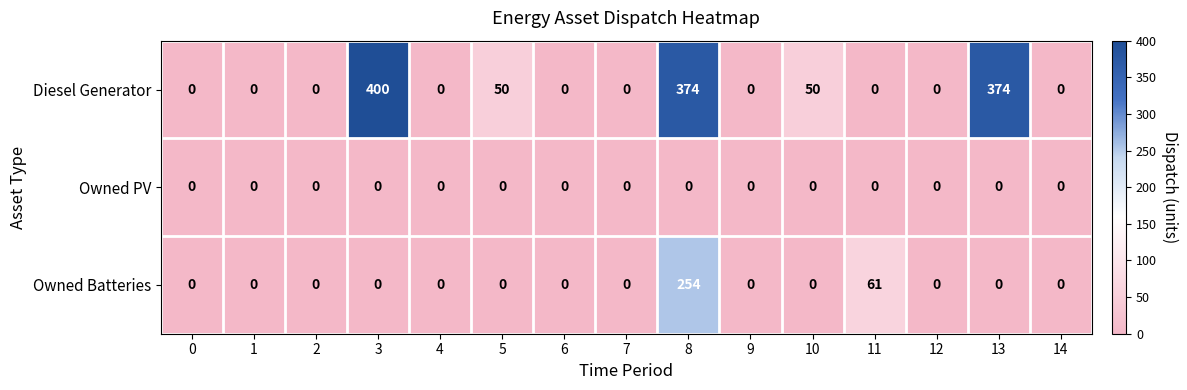

Is it true that Owned Batteries equals 101 at 11?

False